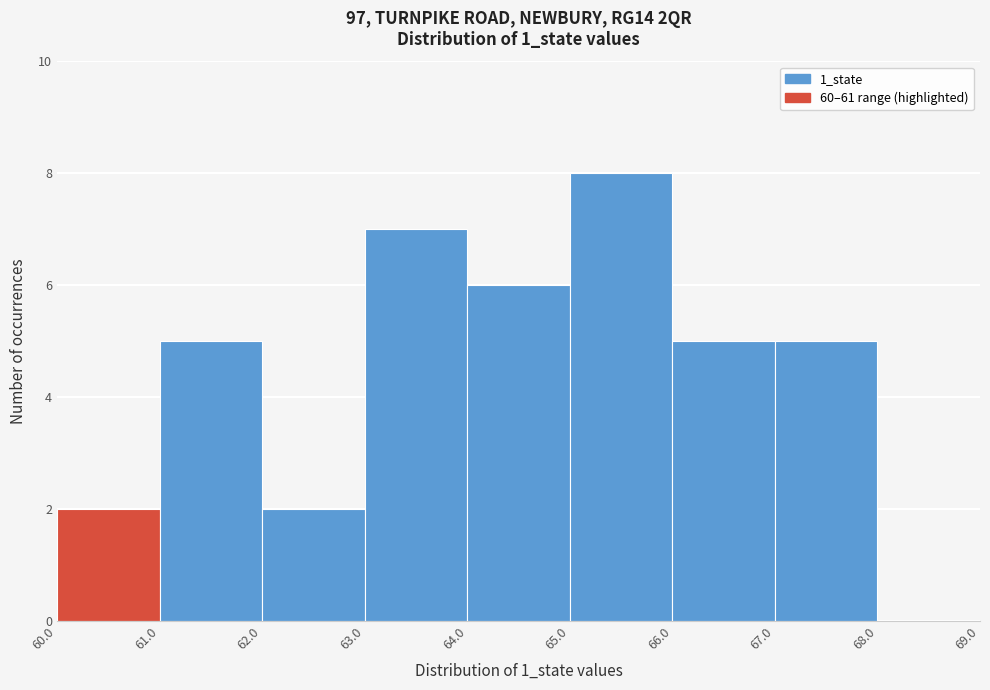

What is the height of the bar covering 60.0 to 61.0 on the x-axis? The values are not printed on the chart, so give them approximately, as read against the axis.

2